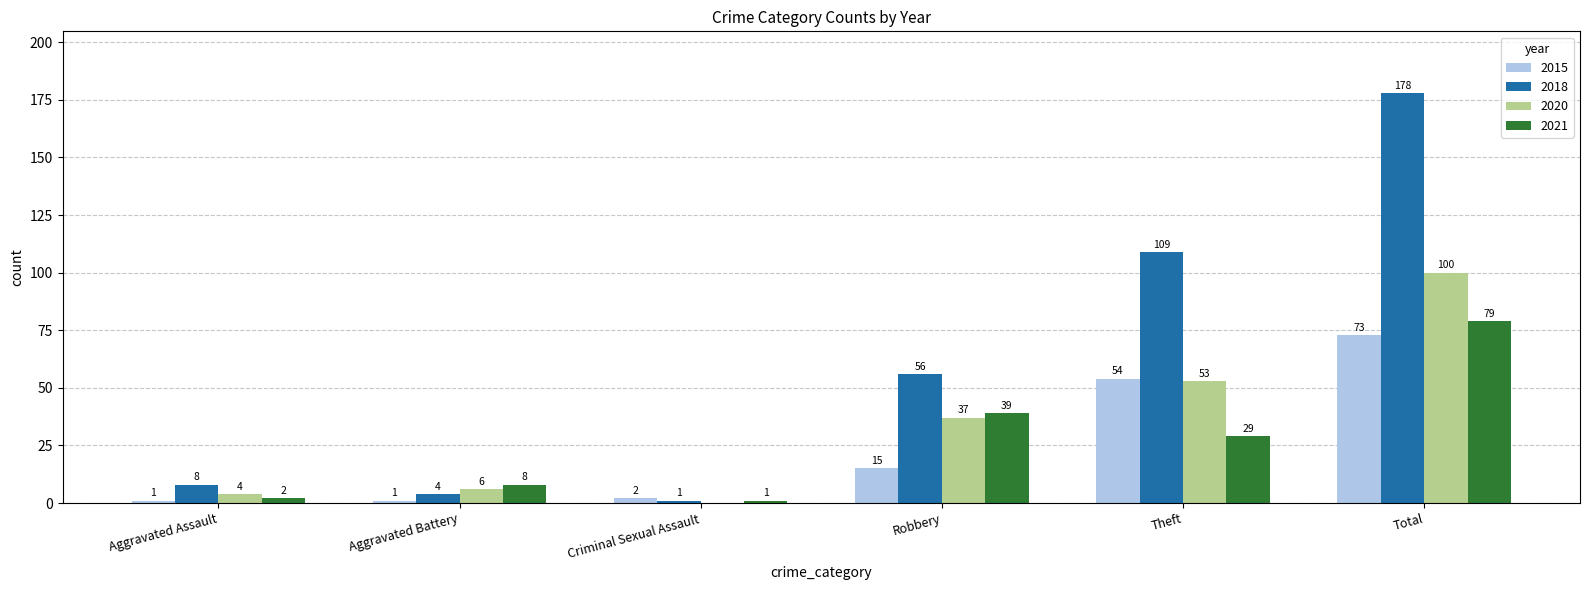

Between Aggravated Assault and Theft, which series saw the biggest shift?

2018